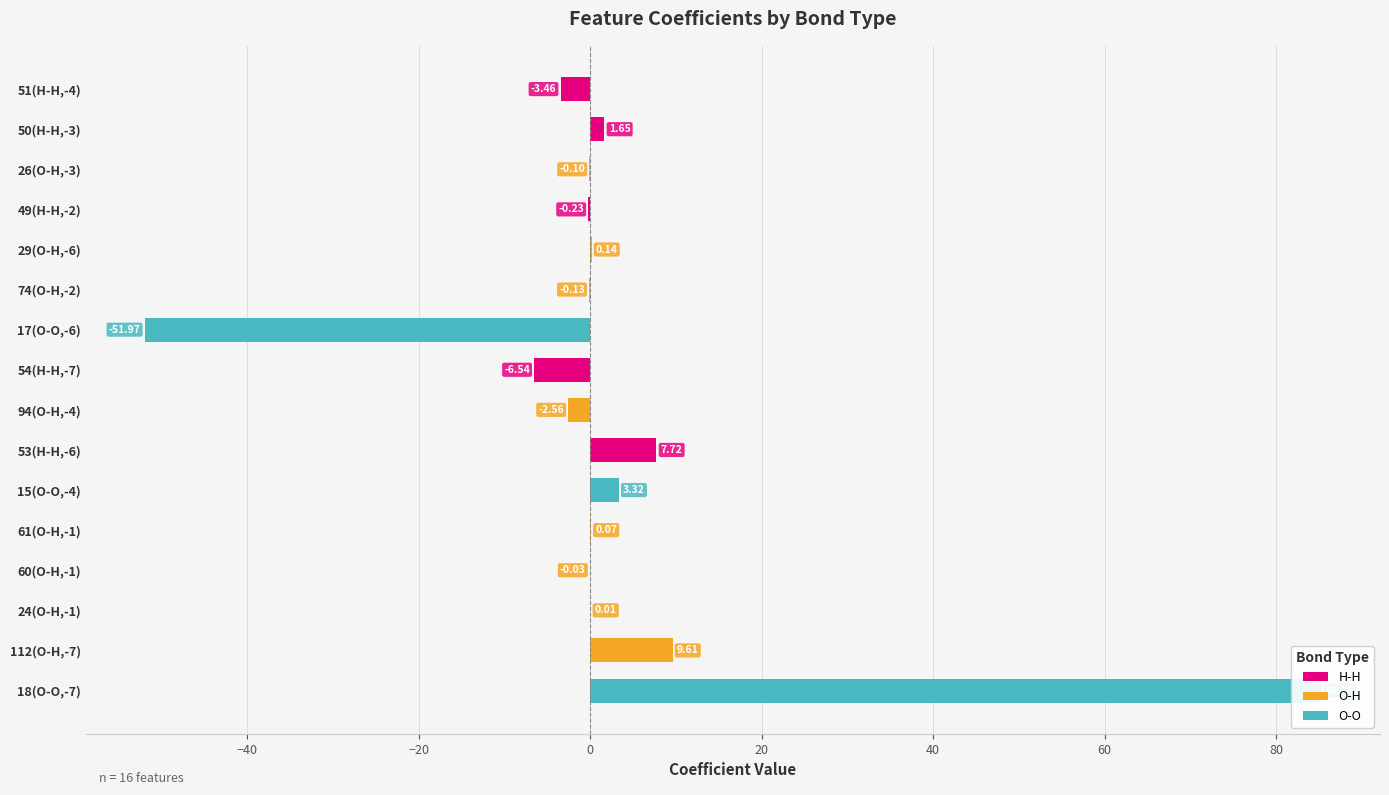

How many values are below zero?

8